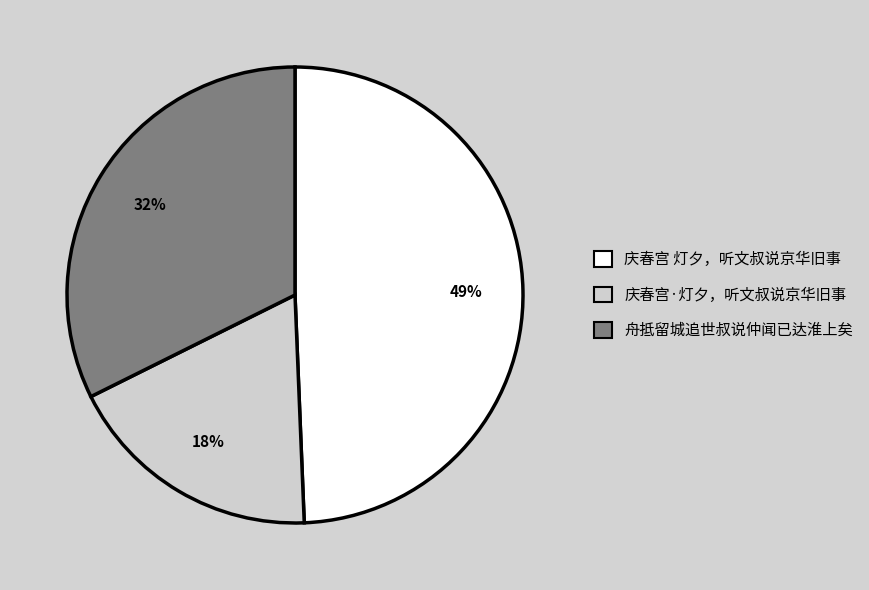

Which slice is the smallest?

庆春宫·灯夕，听文叔说京华旧事